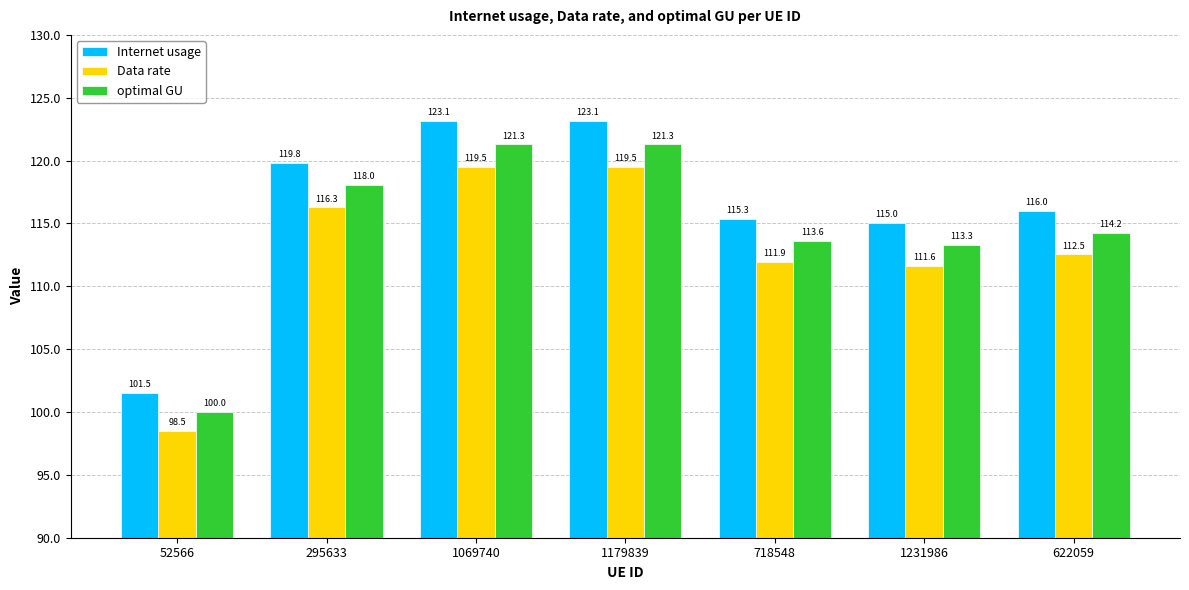

Which label corresponds to the smallest value in the chart?

52566